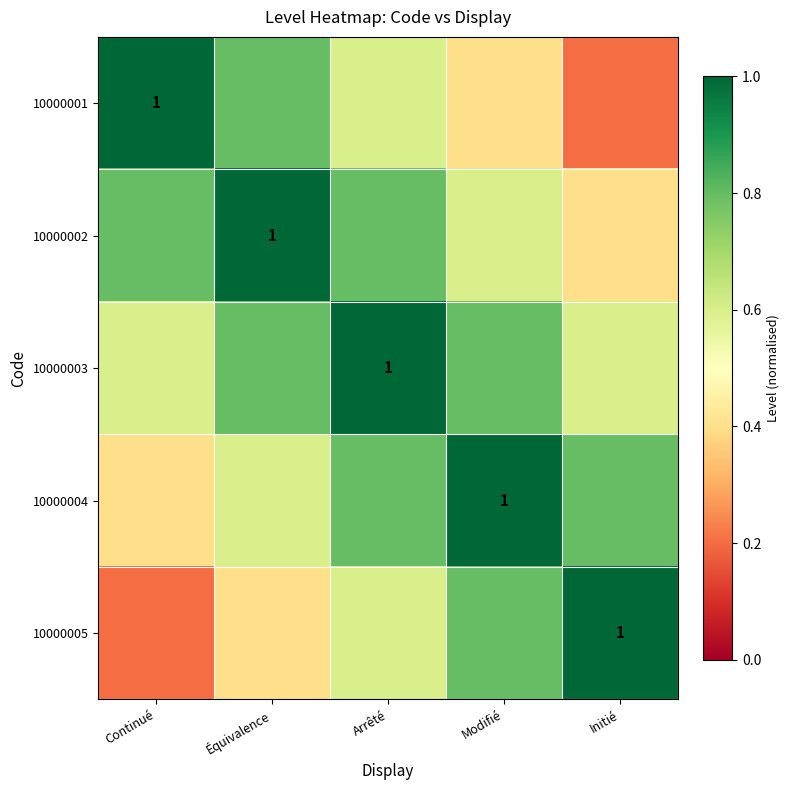

What is the minimum value shown in the chart?

0.2